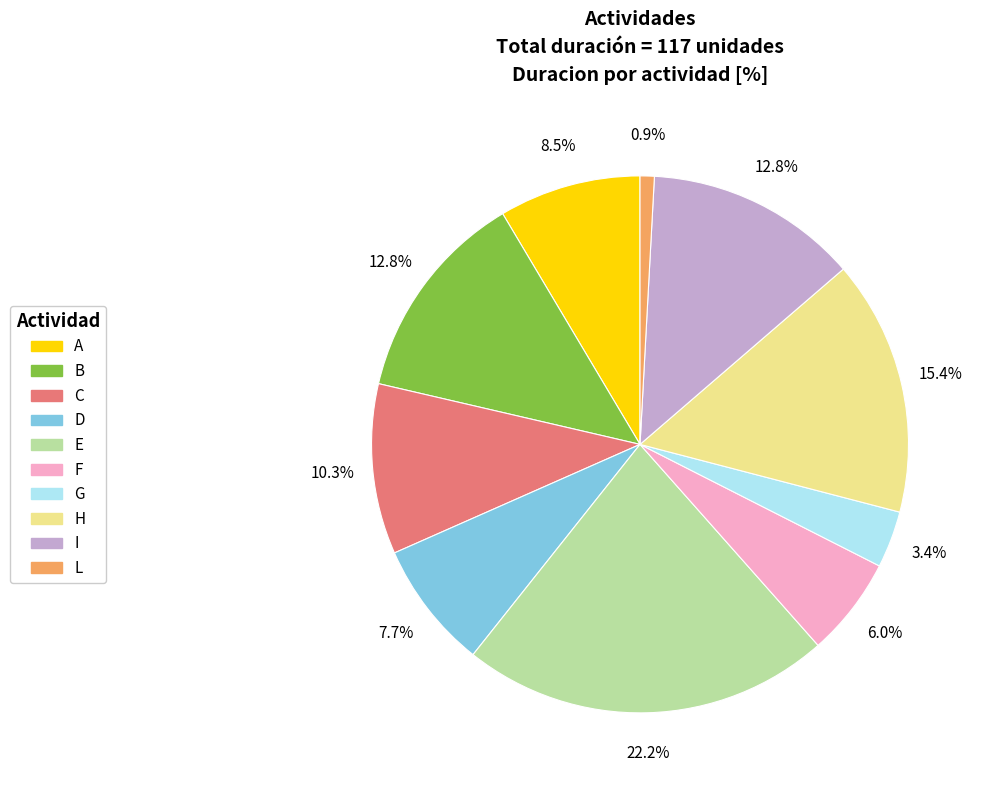

True or false: L accounts for 15% of the total.

False